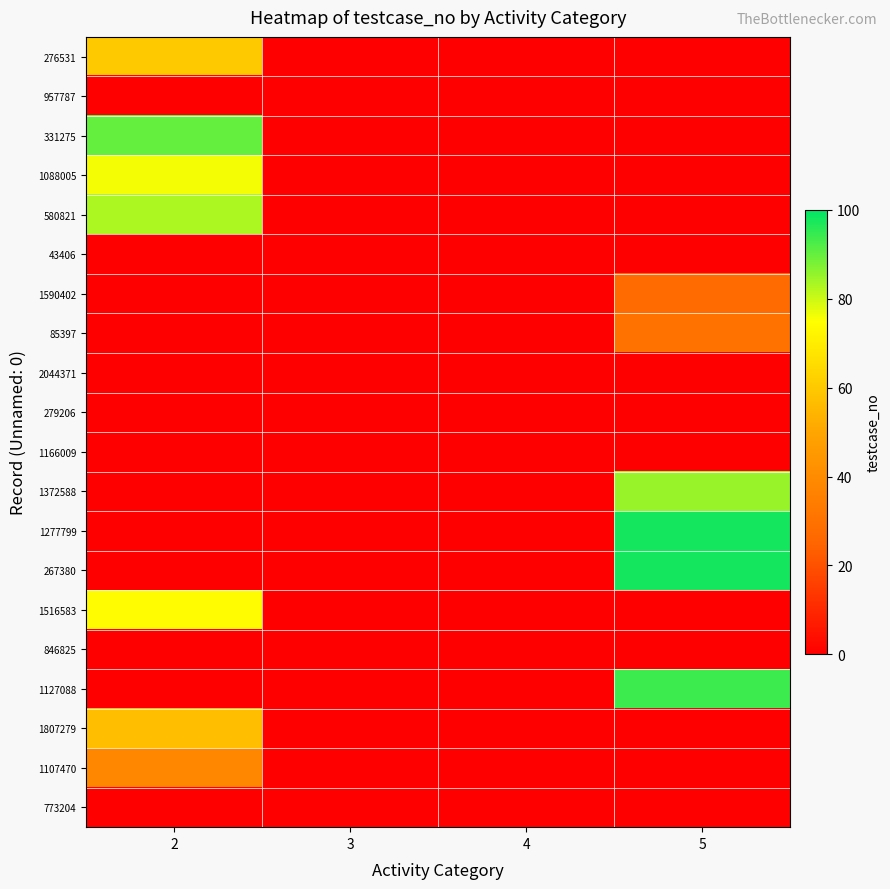

At which category does the chart reach its peak across all series?

5